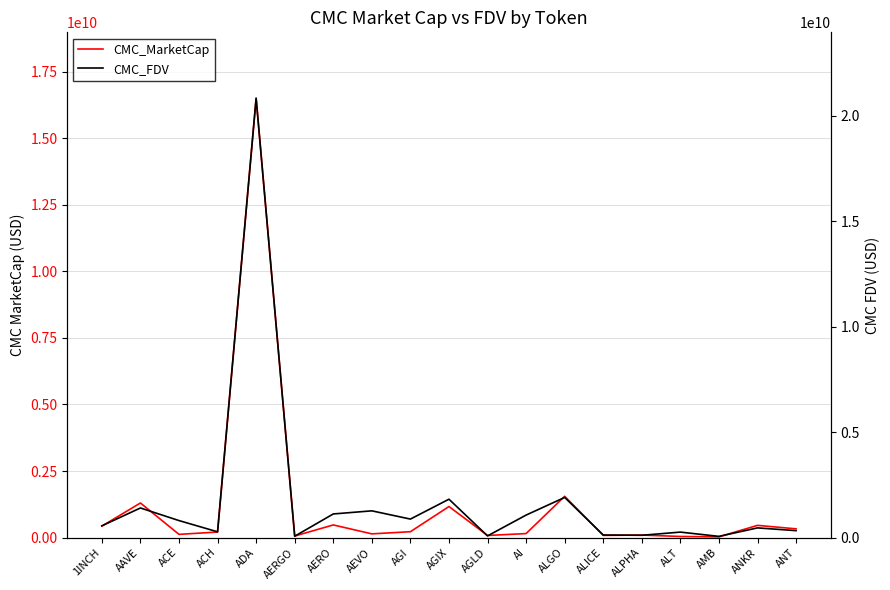

True or false: CMC_FDV and CMC_MarketCap cross at least once.

True